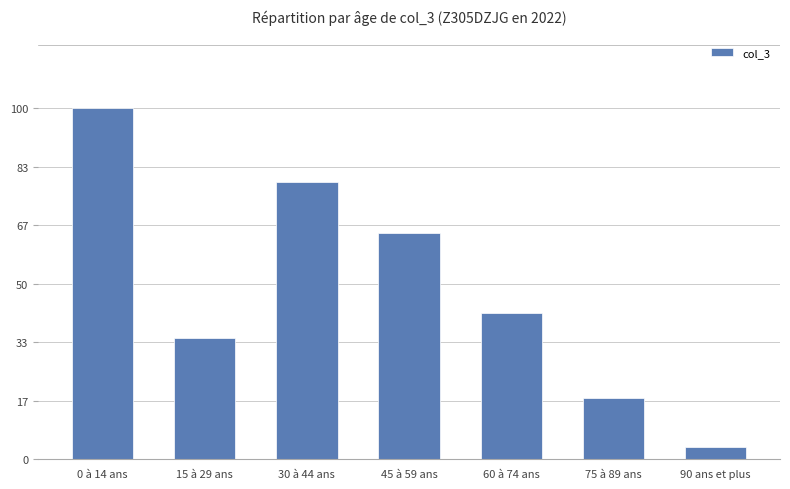

List the labels in order of value, smallest first.

90 ans et plus, 75 à 89 ans, 15 à 29 ans, 60 à 74 ans, 45 à 59 ans, 30 à 44 ans, 0 à 14 ans